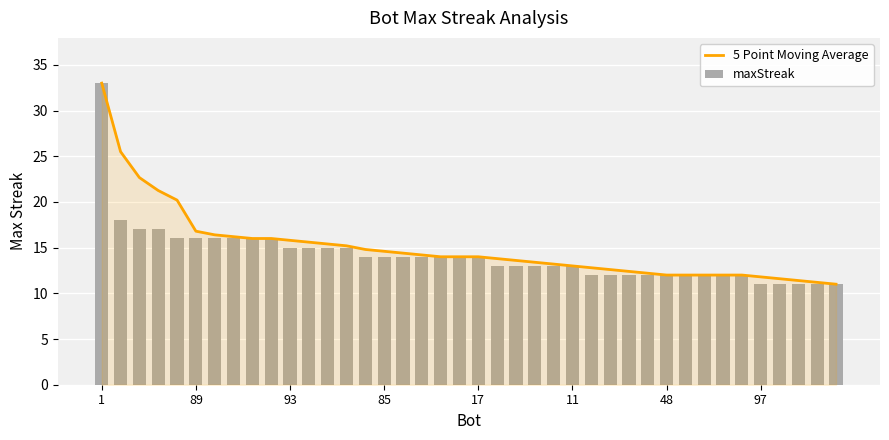

Read the maxStreak value at 48.

12.0